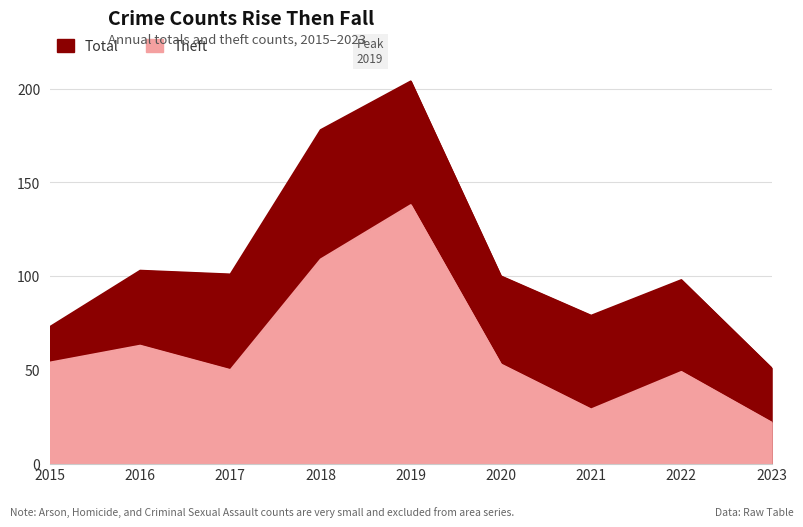

Reading left to right, extract all data points from this chart.

Total: 73	103	101	178	204	100	79	98	51
Theft: 54	63	50	109	138	53	29	49	22